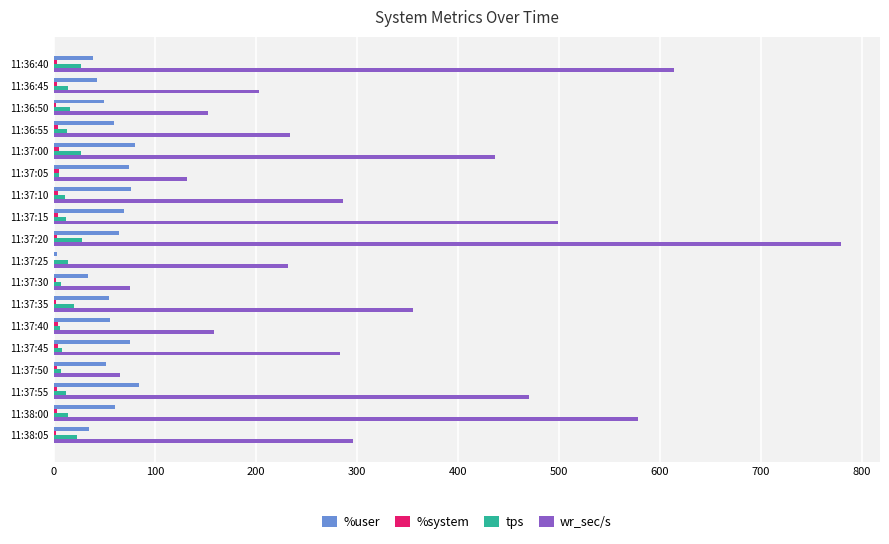

At which category is the sum across all series the highest?

11:37:20